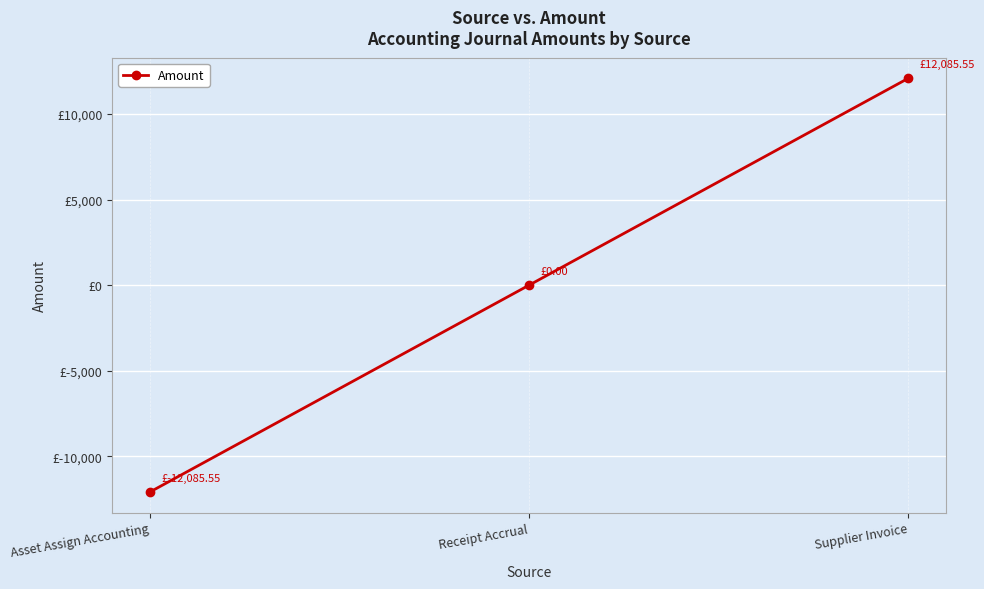

Does the chart have visible grid lines?

Yes